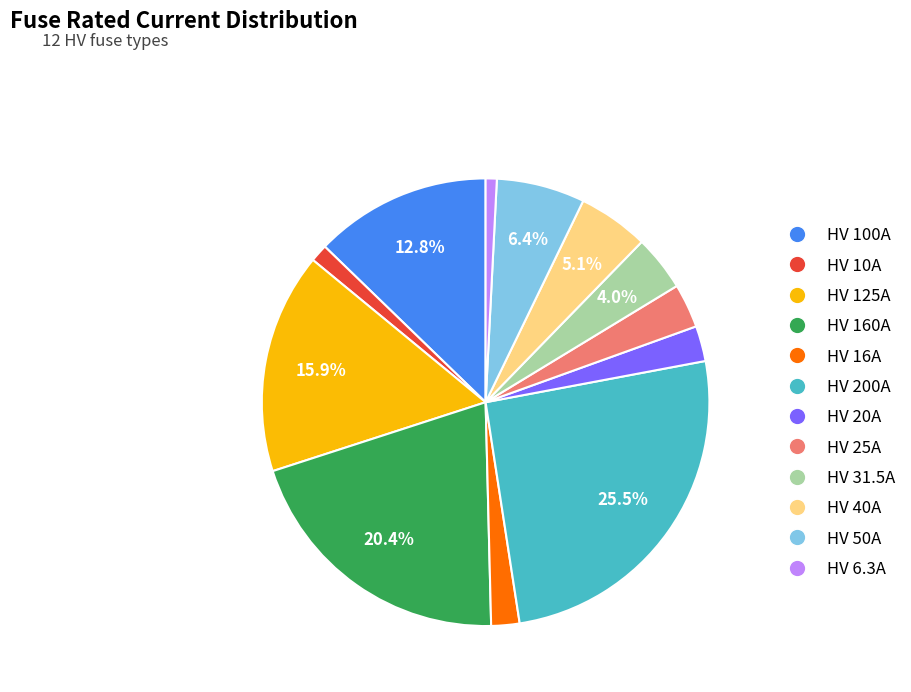

True or false: HV 10A accounts for 16% of the total.

False